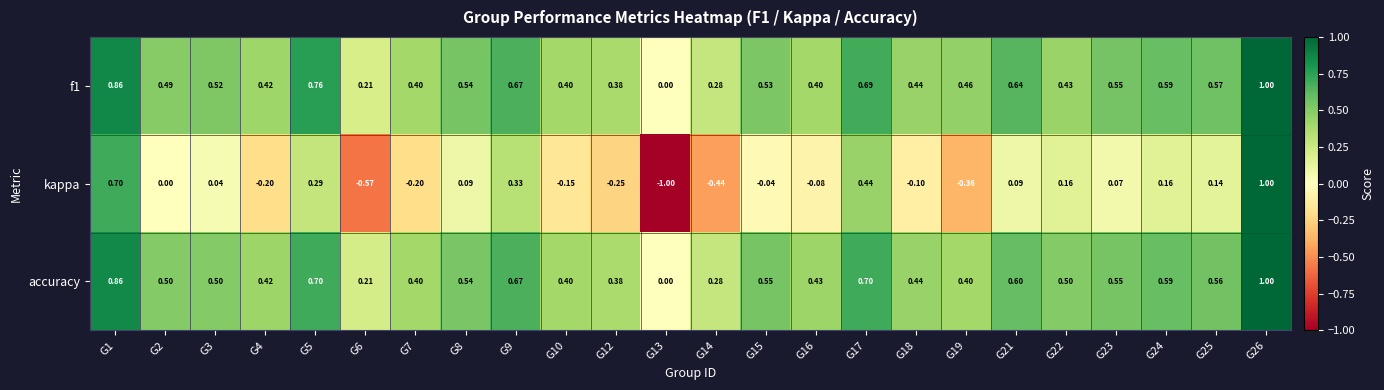

What is the greatest value displayed?

1.0